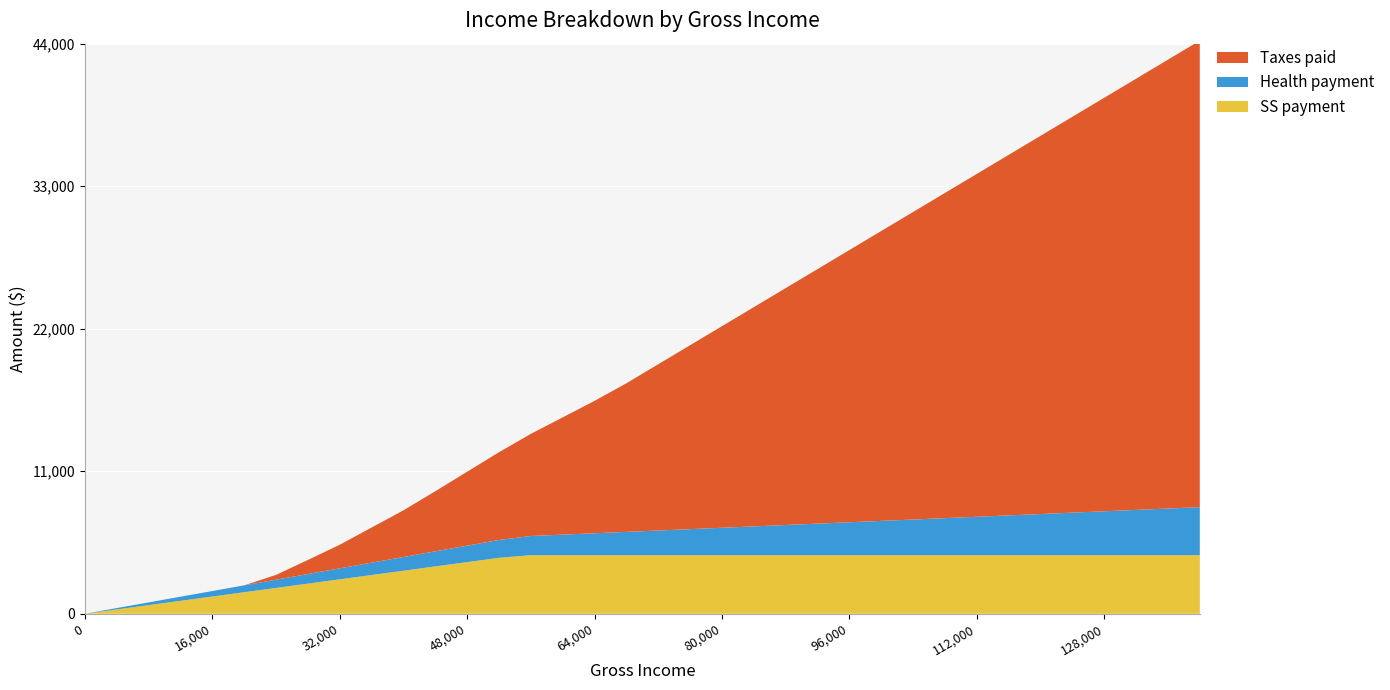

Reading left to right, extract all data points from this chart.

SS payment: 0=0.0	4000=332.0	8000=664.0	12000=996.0	16000=1328.0	20000=1660.0	24000=1992.0	28000=2324.0	32000=2656.0	36000=2988.0	40000=3320.0	44000=3652.0	48000=3984.0	52000=4316.0	56000=4514.9	60000=4514.9	64000=4514.9	68000=4514.9	72000=4514.9	76000=4514.9	80000=4514.9	84000=4514.9	88000=4514.9	92000=4514.9	96000=4514.9	100000=4514.9	104000=4514.9	108000=4514.9	112000=4514.9	116000=4514.9	120000=4514.9	124000=4514.9	128000=4514.9	132000=4514.9	136000=4514.9	140000=4514.9
Health payment: 0=0.0	4000=106.0	8000=212.0	12000=318.0	16000=424.0	20000=530.0	24000=636.0	28000=742.0	32000=848.0	36000=954.0	40000=1060.0	44000=1166.0	48000=1272.0	52000=1378.0	56000=1484.0	60000=1590.0	64000=1696.0	68000=1802.0	72000=1908.0	76000=2014.0	80000=2120.0	84000=2226.0	88000=2332.0	92000=2438.0	96000=2544.0	100000=2650.0	104000=2756.0	108000=2862.0	112000=2968.0	116000=3074.0	120000=3180.0	124000=3286.0	128000=3392.0	132000=3498.0	136000=3604.0	140000=3710.0
Taxes paid: 0=0.0	4000=0.0	8000=0.0	12000=0.0	16000=0.0	20000=0.0	24000=374.4	28000=1086.8	32000=1824.0	36000=2714.5	40000=3605.0	44000=4639.6	48000=5708.2	52000=6776.8	56000=7885.3	60000=9053.5	64000=10221.7	68000=11474.1	72000=12837.0	76000=14199.9	80000=15562.8	84000=16925.7	88000=18288.6	92000=19651.5	96000=21014.4	100000=22377.3	104000=23740.2	108000=25103.1	112000=26466.0	116000=27828.9	120000=29191.8	124000=30554.7	128000=31917.6	132000=33280.5	136000=34643.4	140000=36006.3